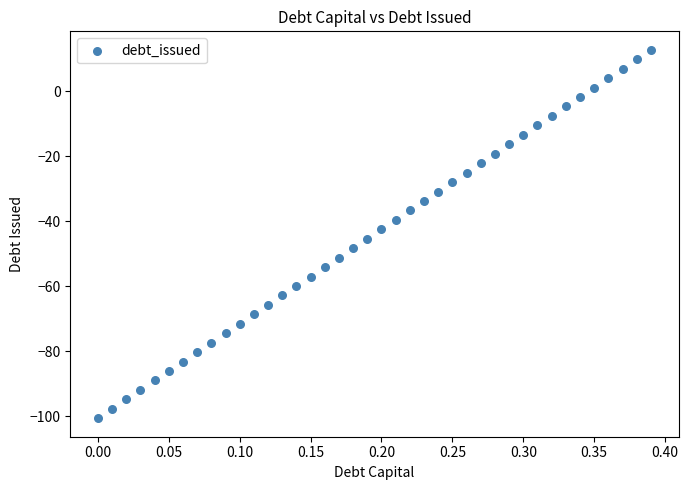

What is the range of X values (max minus min)?

0.4